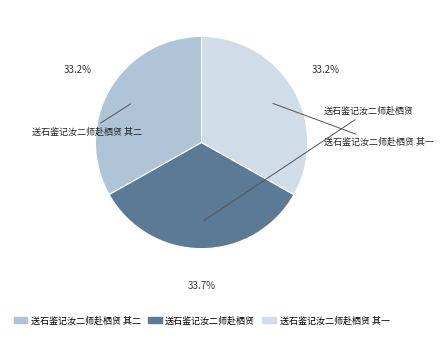

Does any single category account for the majority?

No